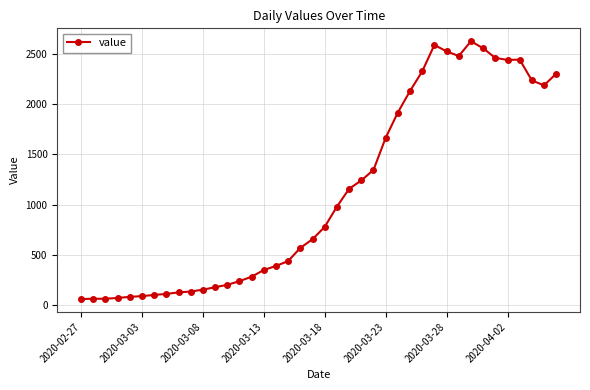

What is the smallest value displayed?

61